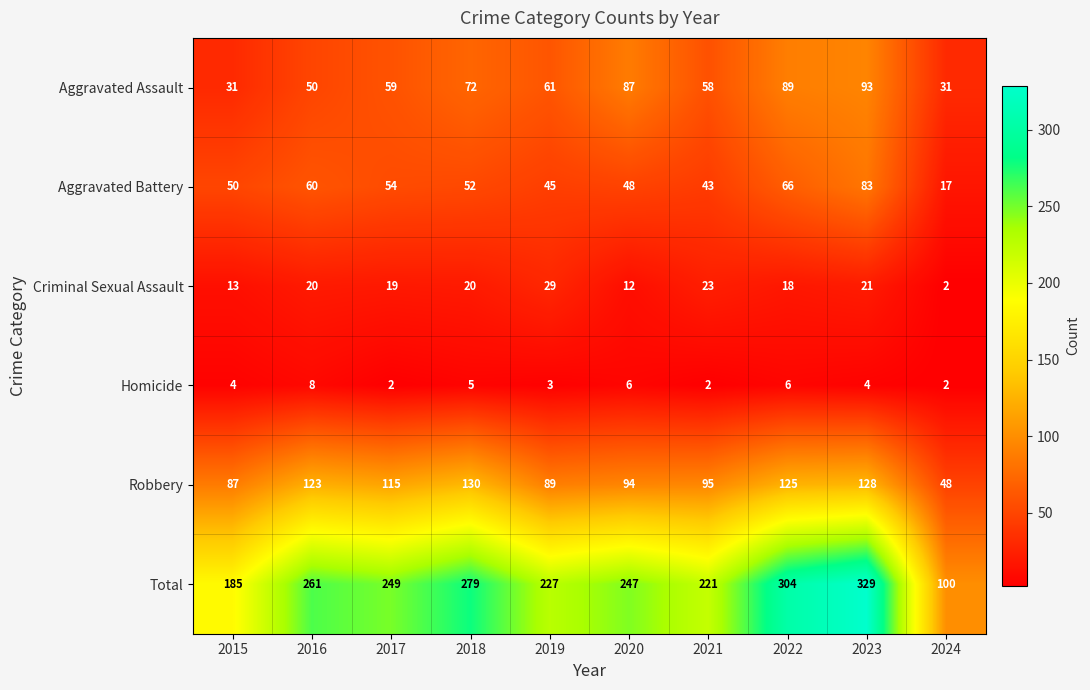

At which category does the chart reach its peak across all series?

2023